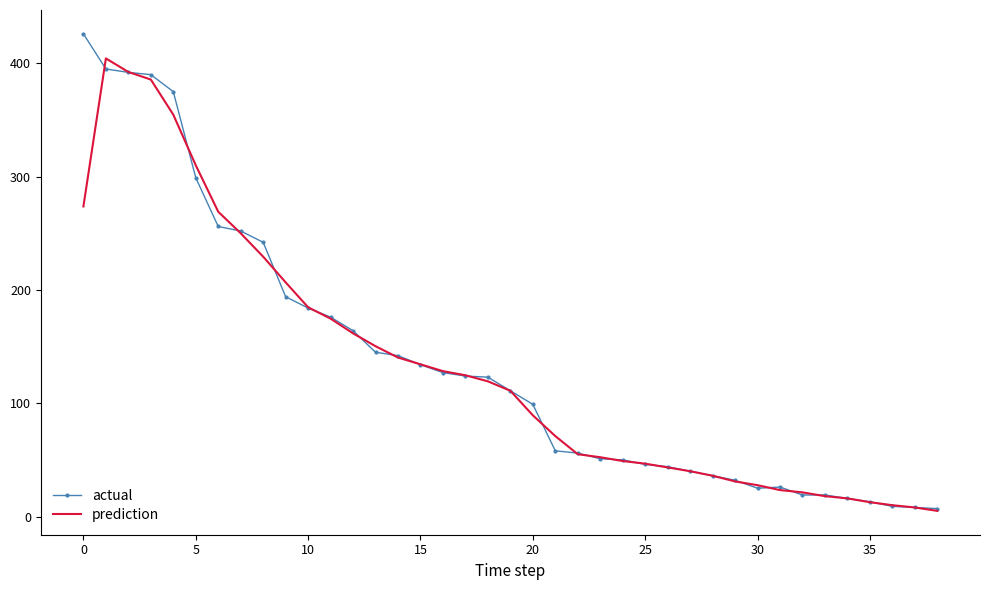

Rank the series by their maximum value, from lowest to highest.

prediction, actual